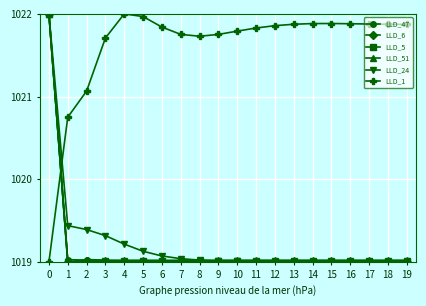

How many data points does each series have?

20